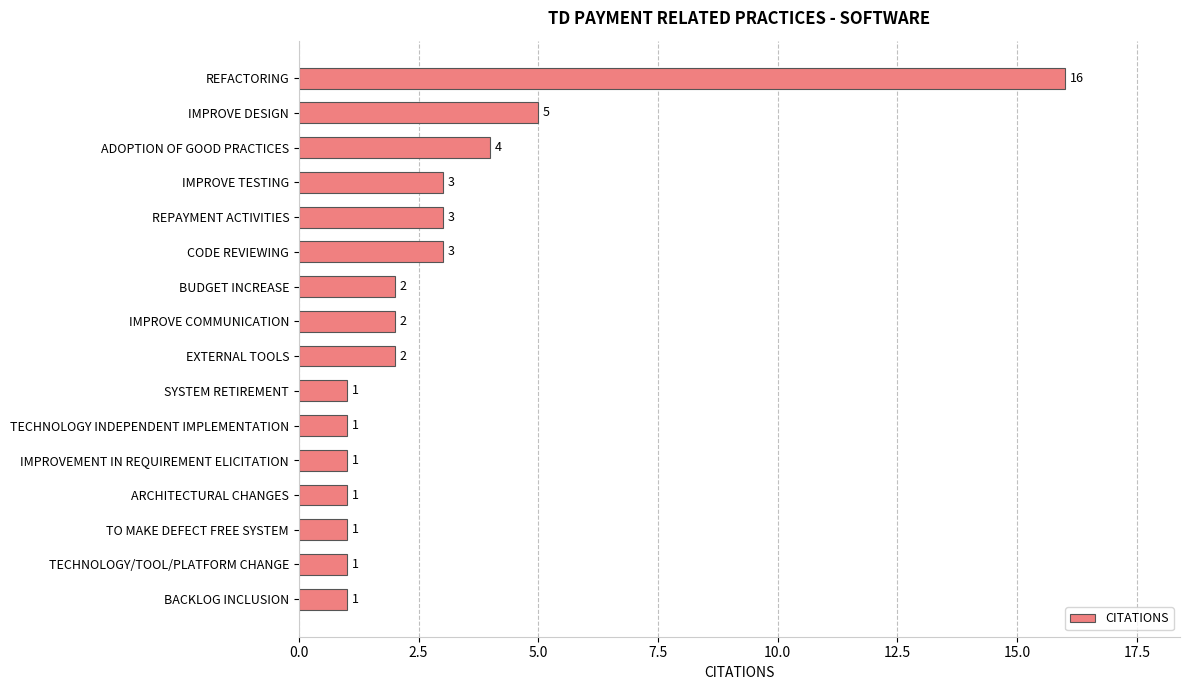

How many data points are less than 2?

7